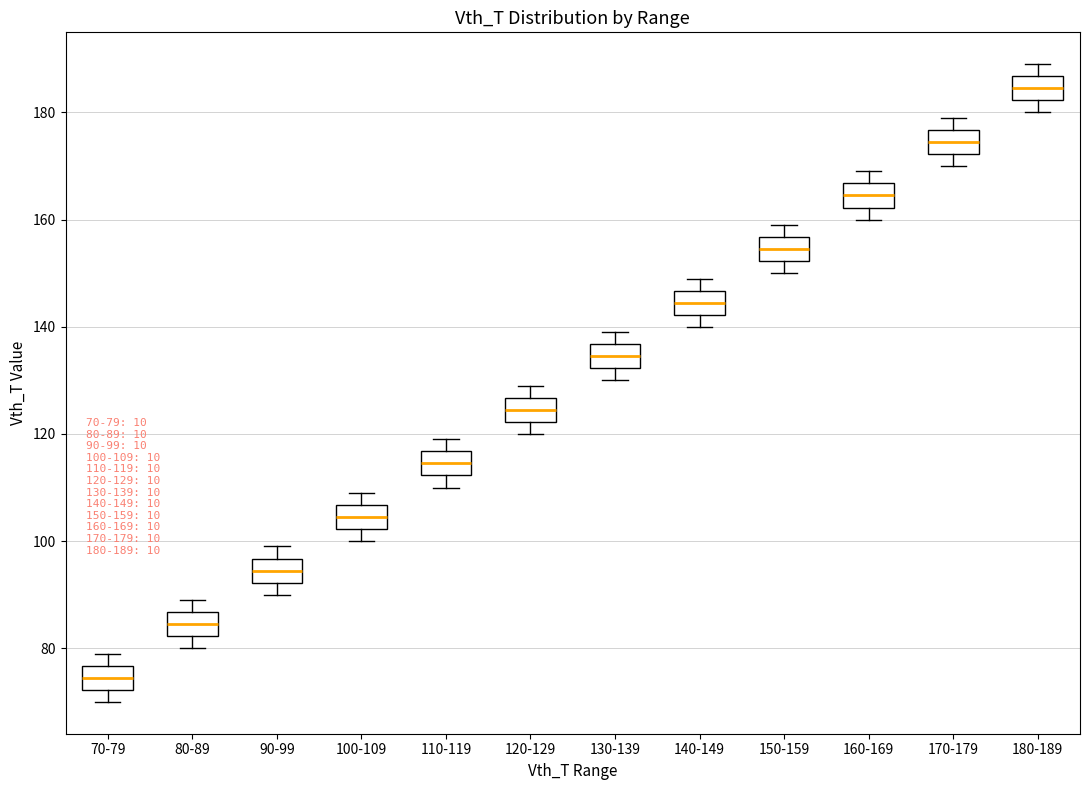

Which box's median line is the lowest?

70-79